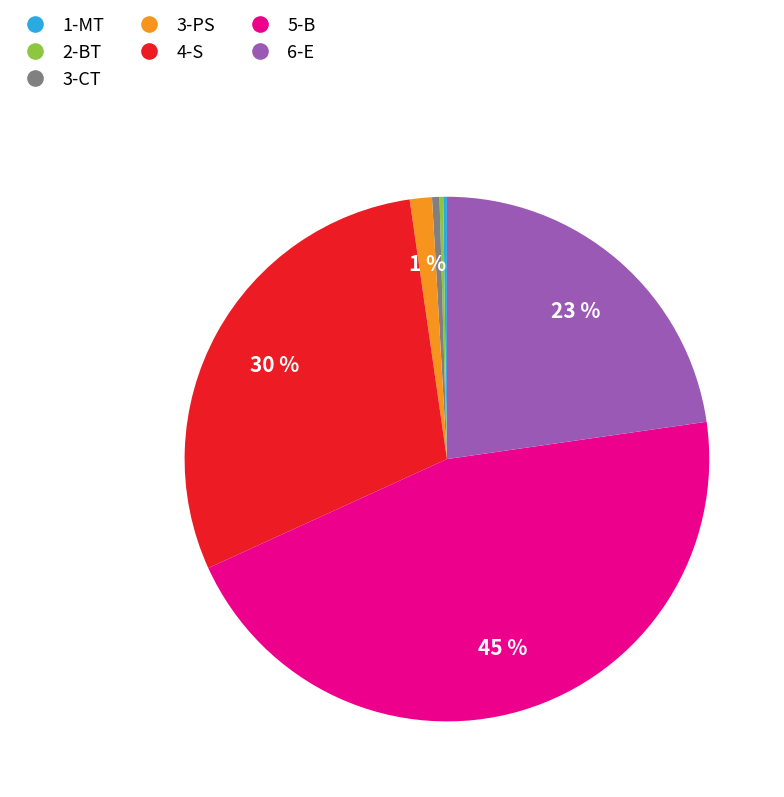

True or false: 4-S accounts for 30% of the total.

True